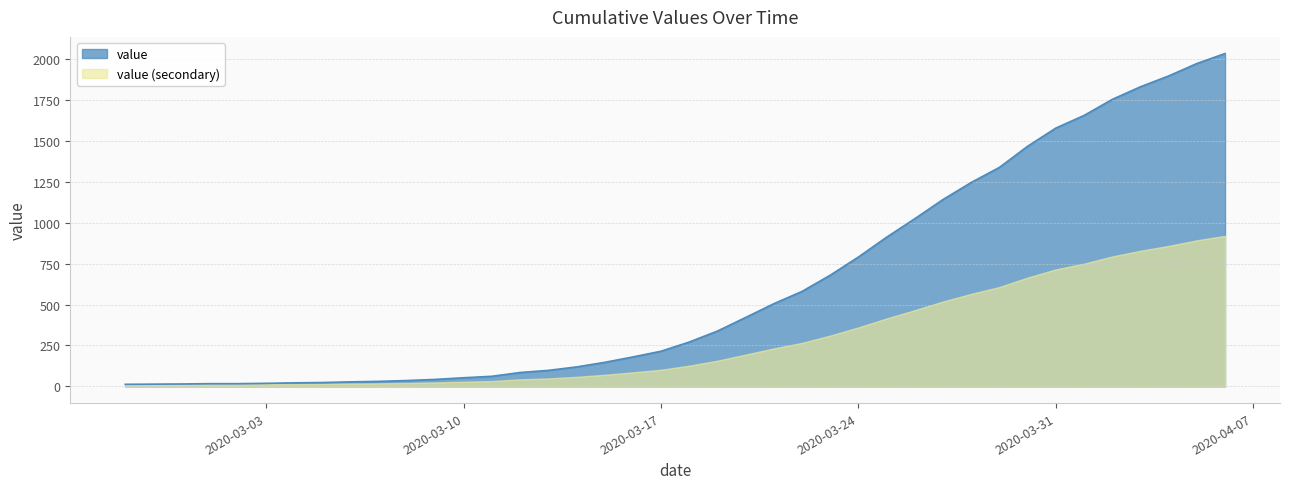

How many data points does each series have?

40